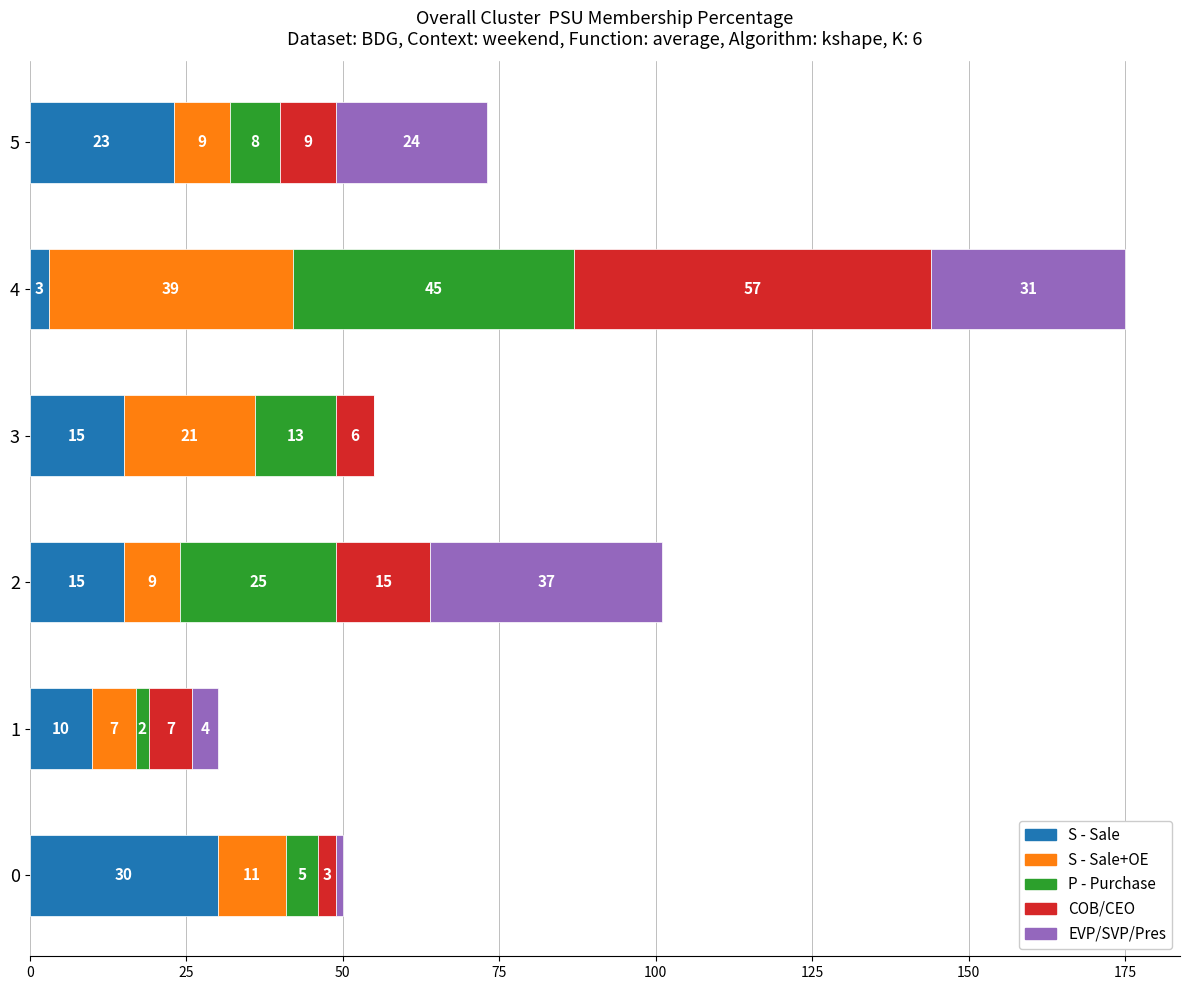

Count the number of data series in this chart.

5